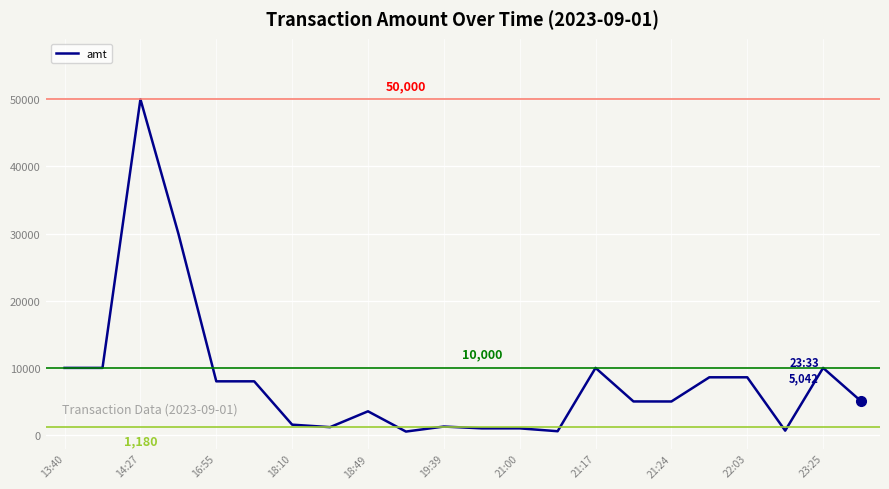

What is the maximum value shown in the chart?

50000